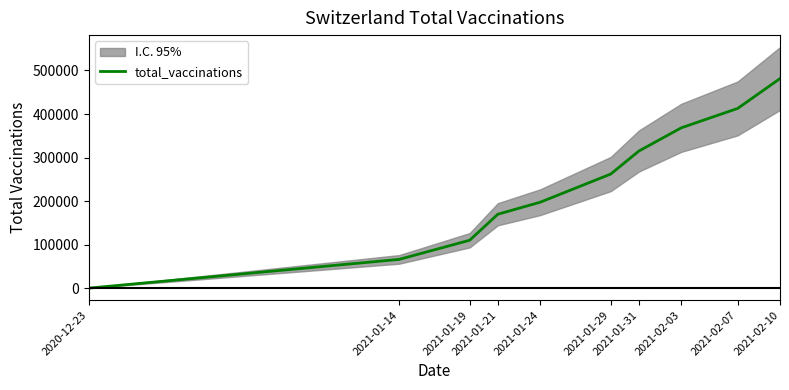

List the labels in order of value, largest first.

2021-02-10, 2021-02-07, 2021-02-03, 2021-01-31, 2021-01-29, 2021-01-24, 2021-01-21, 2021-01-19, 2021-01-14, 2020-12-23